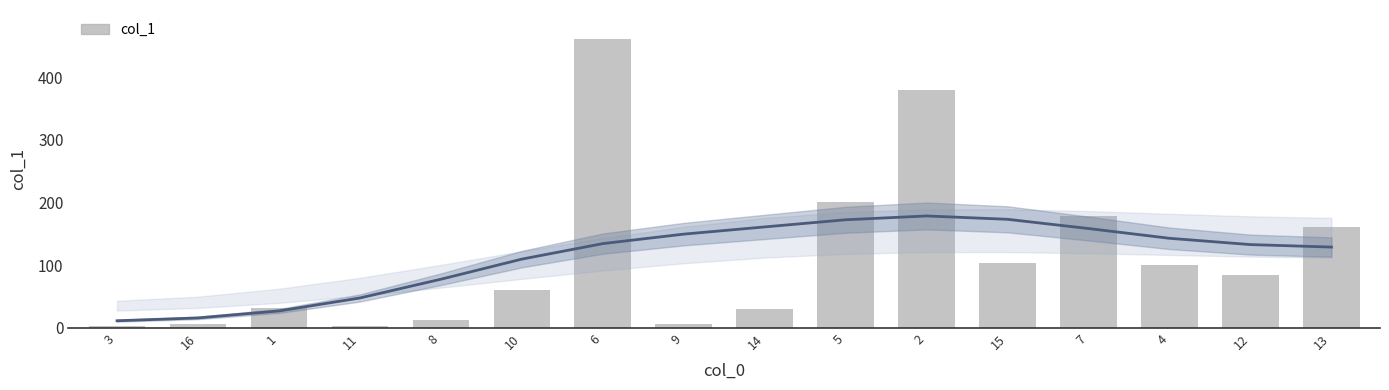

List the labels in order of value, largest first.

6, 2, 5, 7, 13, 15, 4, 12, 10, 1, 14, 8, 16, 9, 11, 3